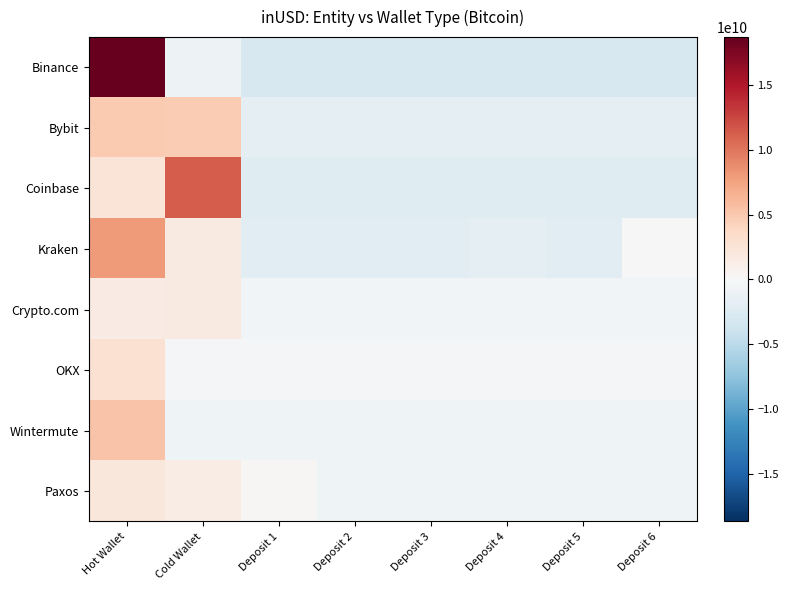

Which series has the largest total across all categories?

Binance